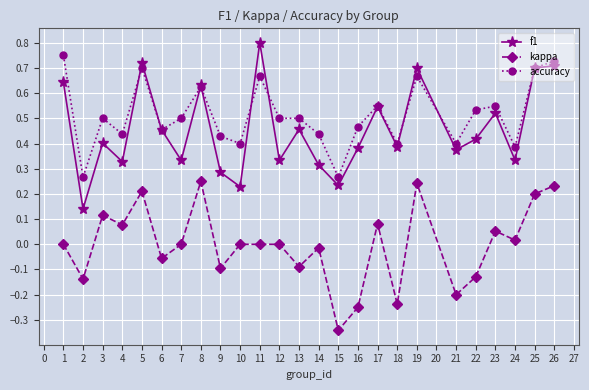

At which category does kappa reach its first local valley?

2